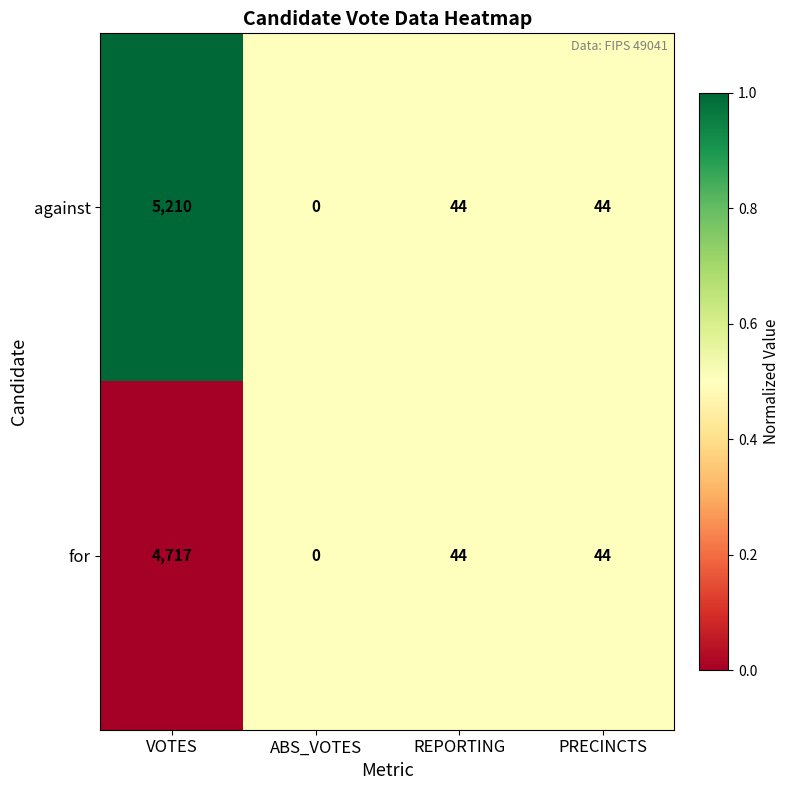

Rank the series by their maximum value, from highest to lowest.

against, for